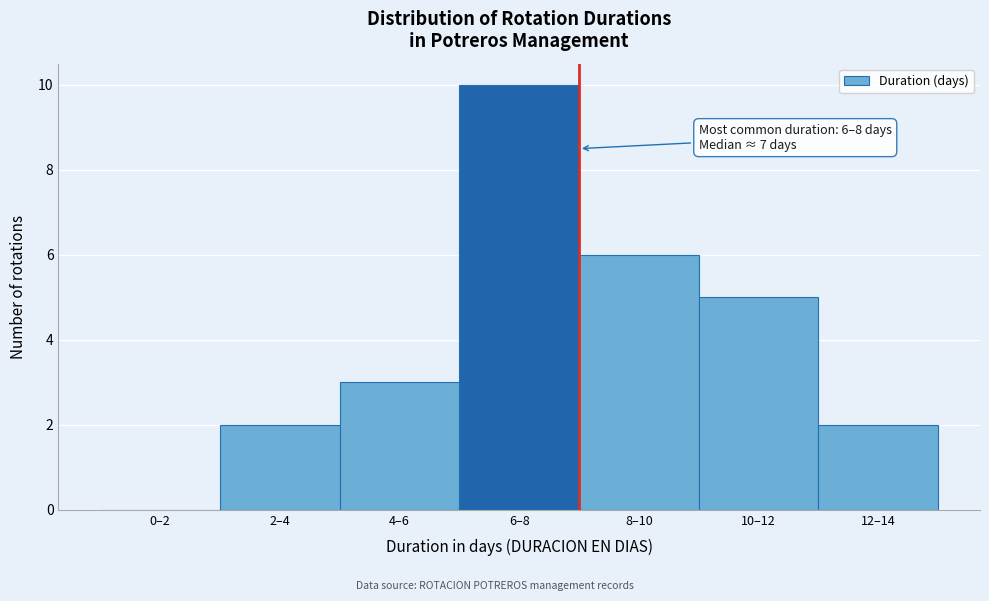

Reading right to left, transcribe all the data shown in this chart.

12–14=2	10–12=5	8–10=6	6–8=10	4–6=3	2–4=2	0–2=0